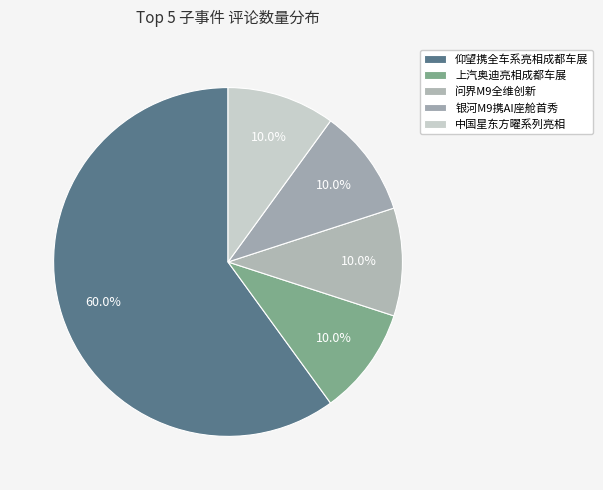

How many slices are in this pie chart?

5